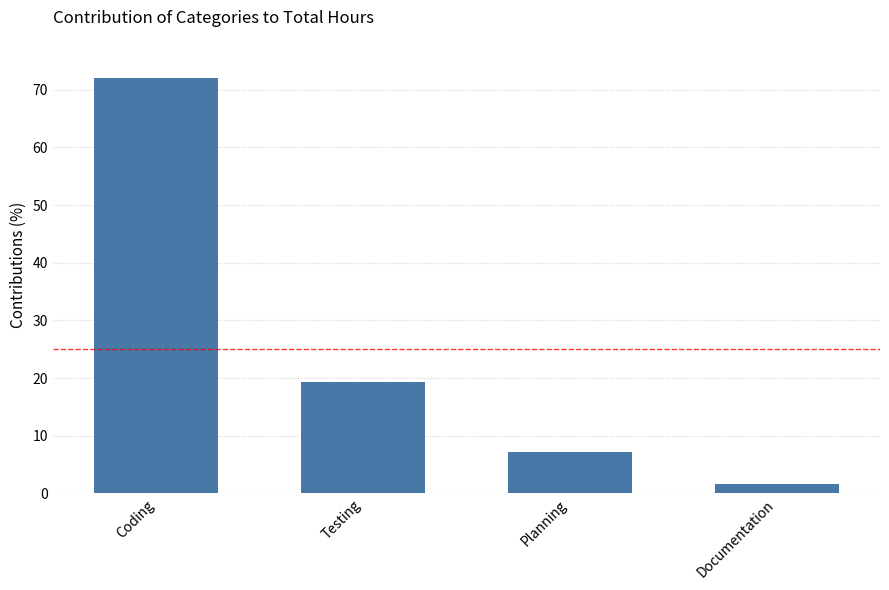

What is the difference between the values at Coding and Documentation?

70.4